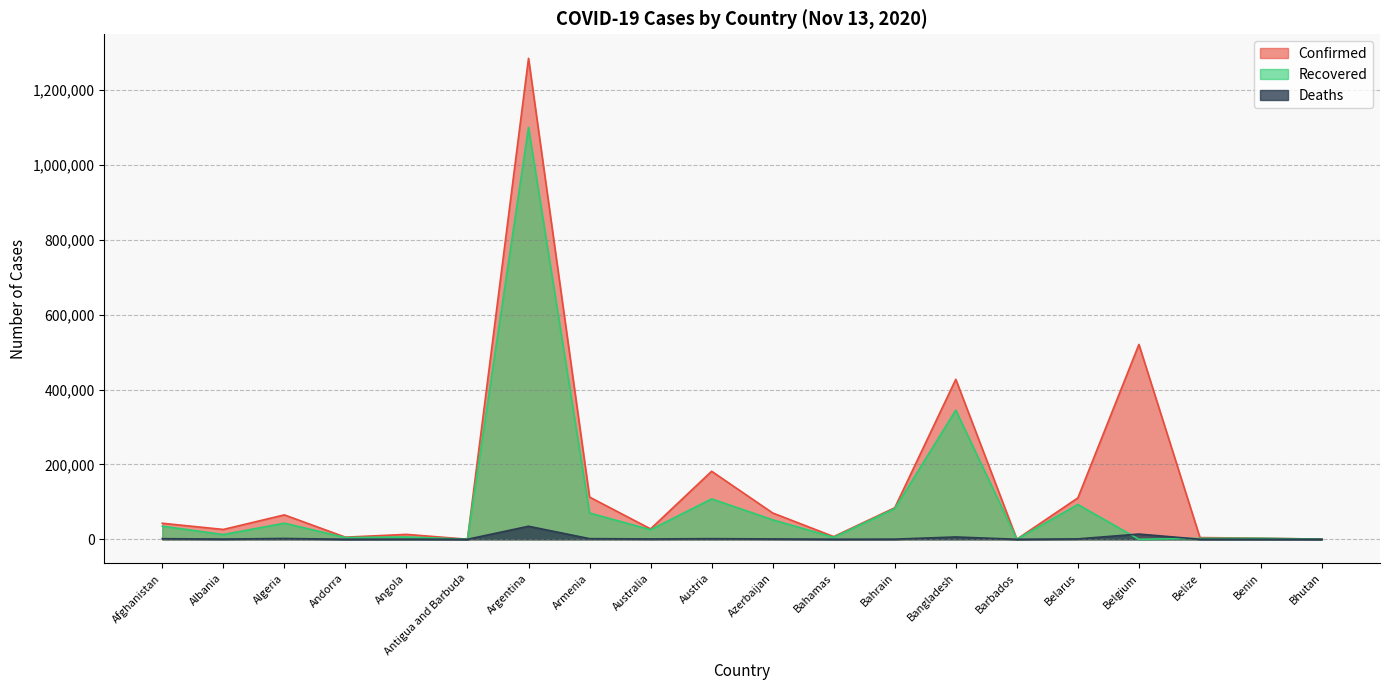

At which category does Recovered reach its first local valley?

Albania